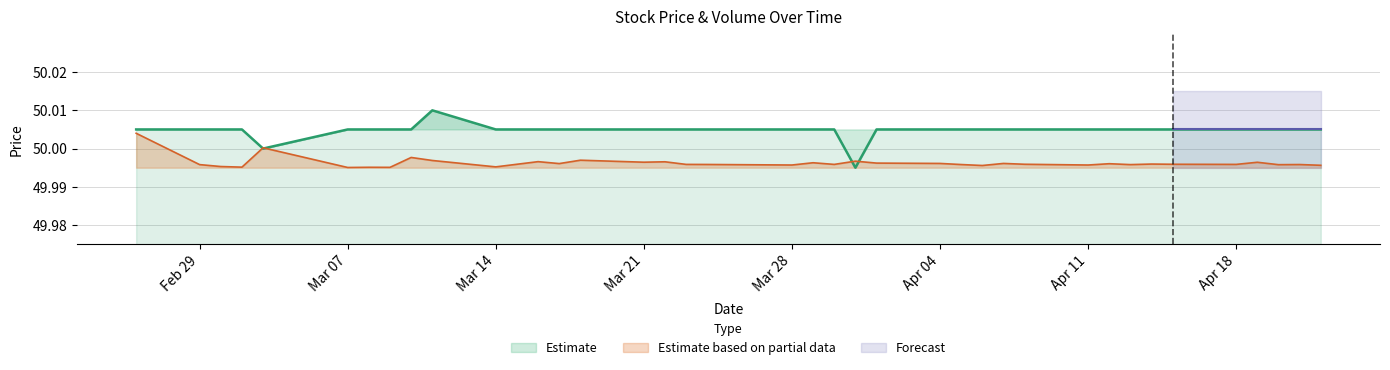

Where does the Close series first go above 50?

2016-02-26